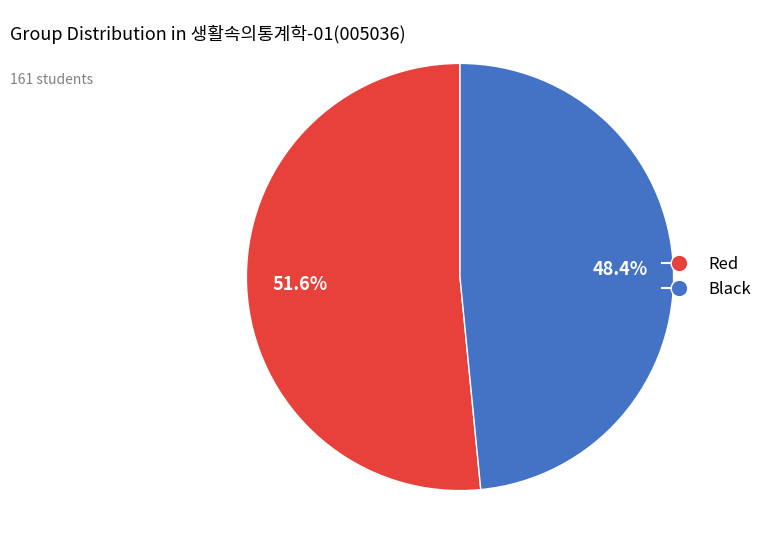

To the nearest percent, what is the difference between the Red and Black slice percentages?

3%